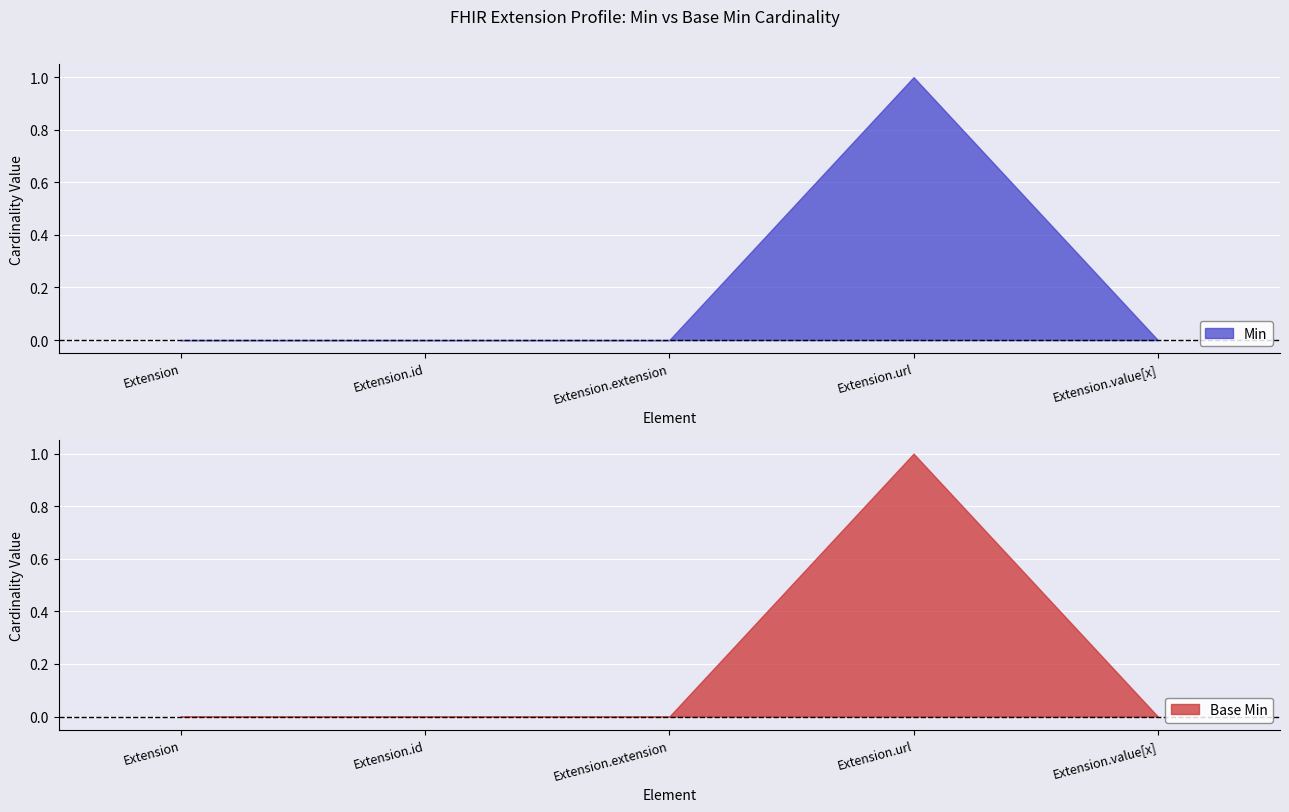

What is the sum of all Base Min values?

1